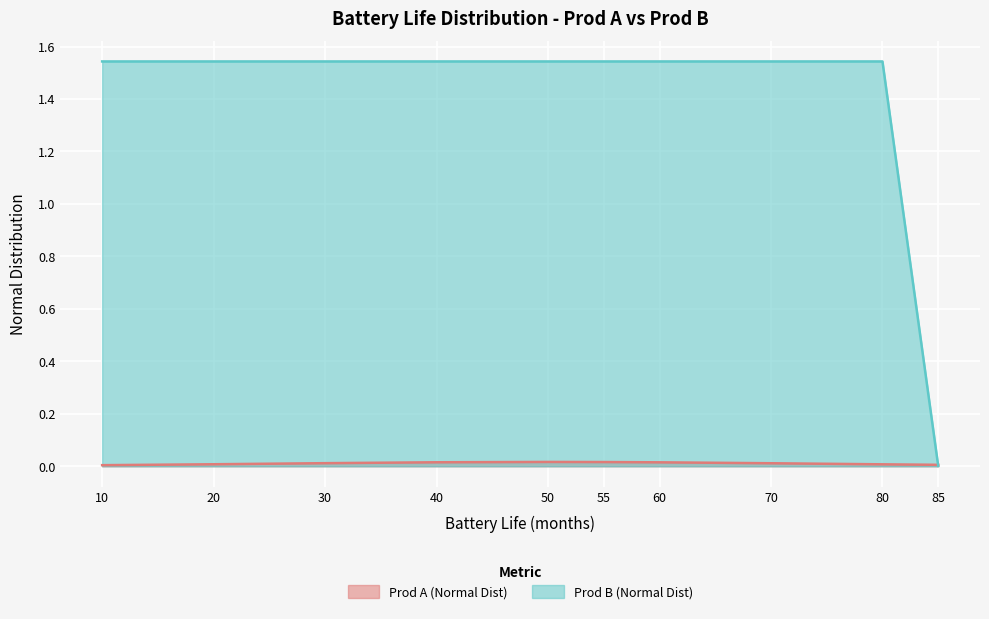

Reading right to left, what are all the values shown in this chart?

Prod A (Normal Dist): 0.0	0.0	0.0	0.0	0.0	0.0	0.0	0.0	0.0	0.0
Prod B (Normal Dist): 0.0	1.5	1.5	1.5	1.5	1.5	1.5	1.5	1.5	1.5